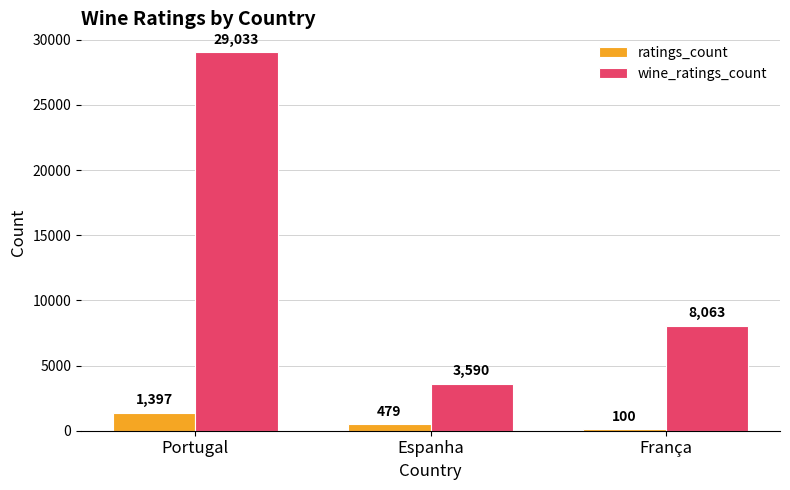

How many bars are there in total?

6